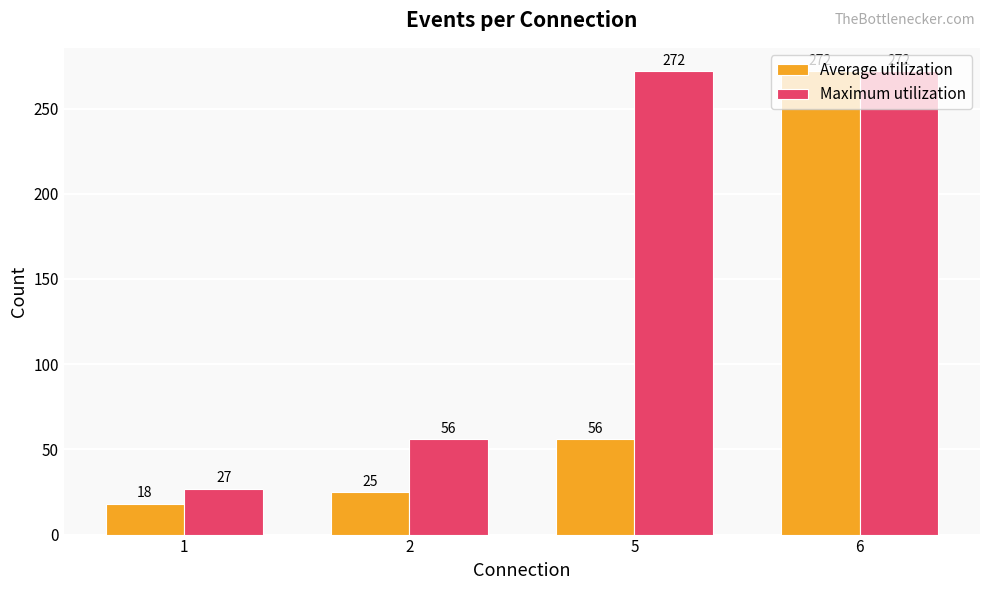

What is the value of the Average utilization bar at the 1st from the left?

18